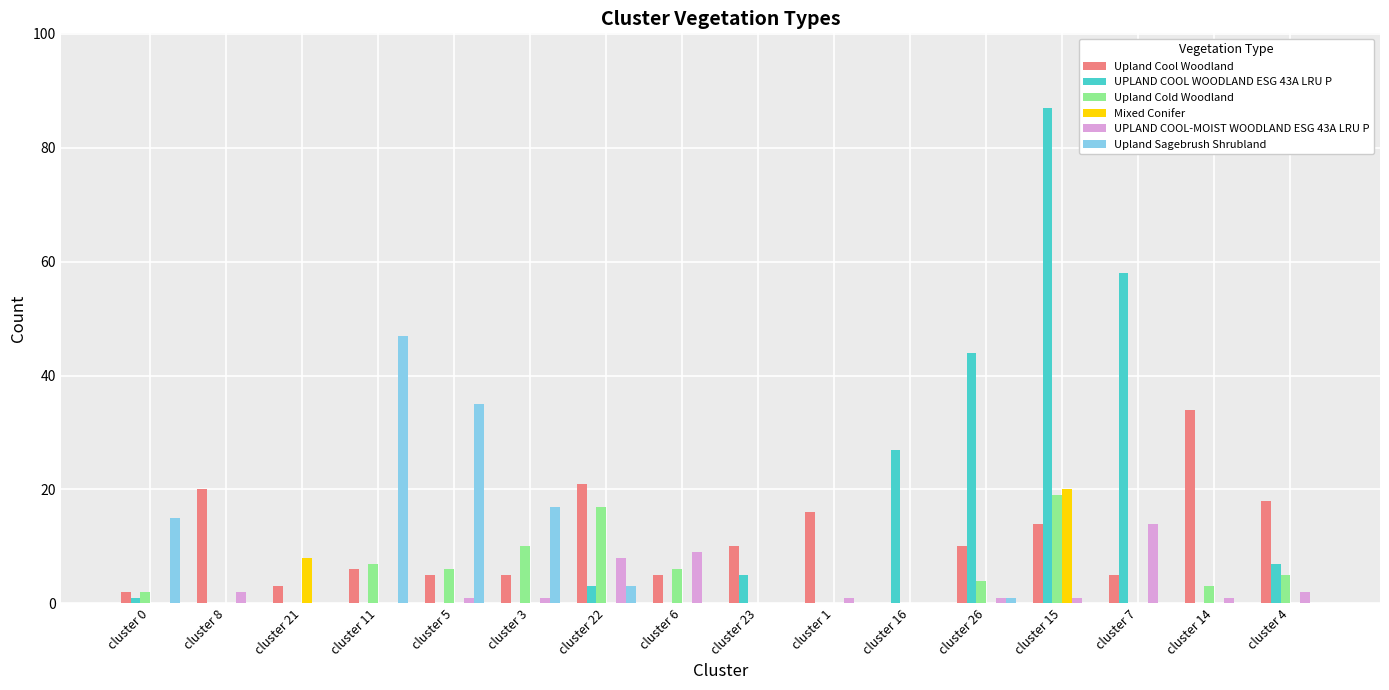

What is the difference between the Upland Cool Woodland values at cluster 22 and cluster 4?

3